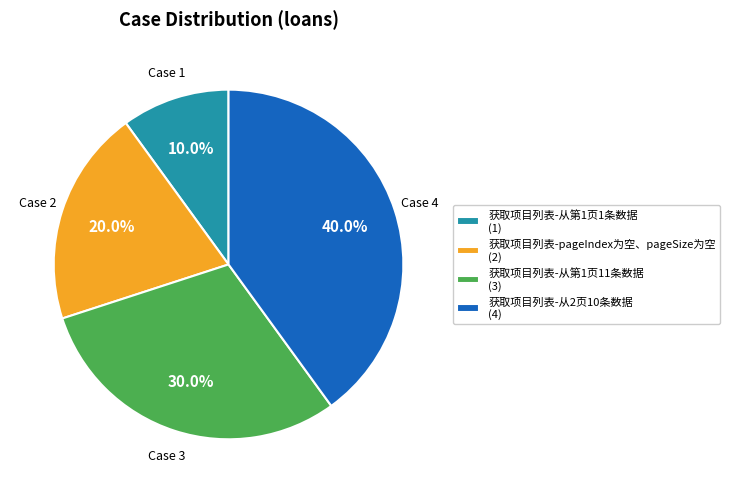

Count the number of slices in the pie.

4